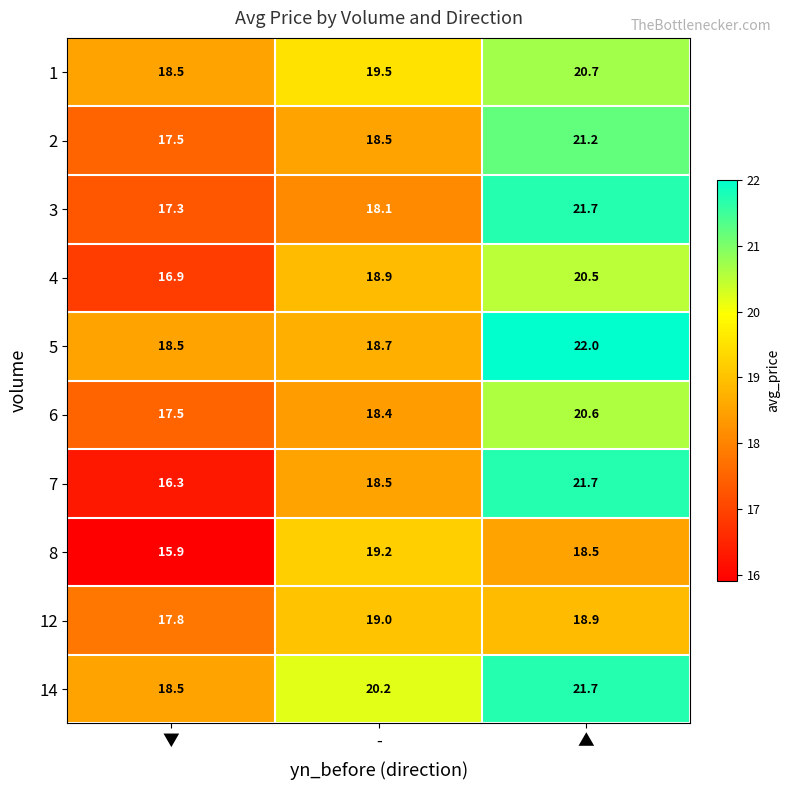

The value of 1 at - is 13.6. True or false?

False